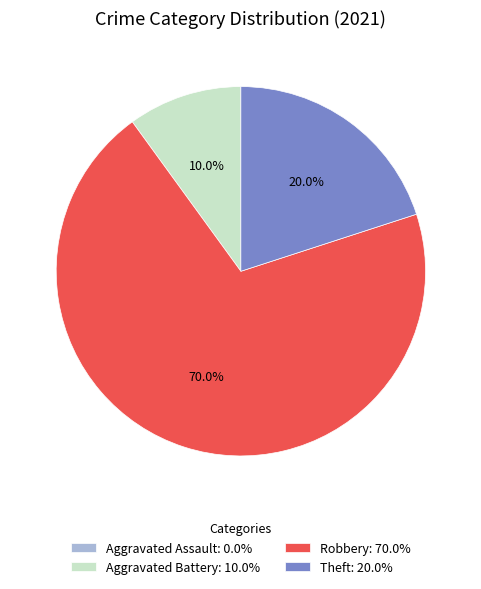

Combined, what portion of the pie is Aggravated Battery and Theft?

30.0%